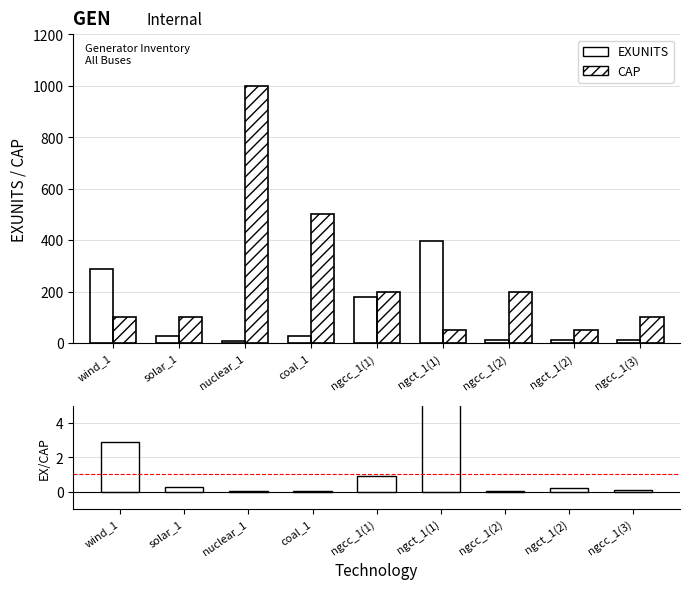

How many data points in CAP are above 100?

4